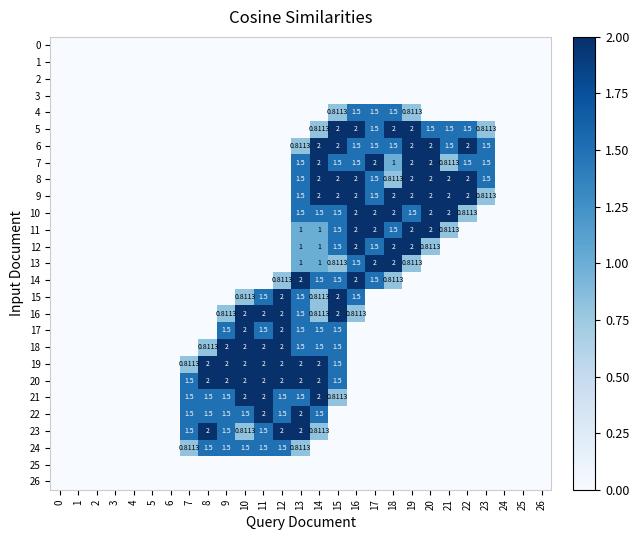

Which series has the largest total across all categories?

9